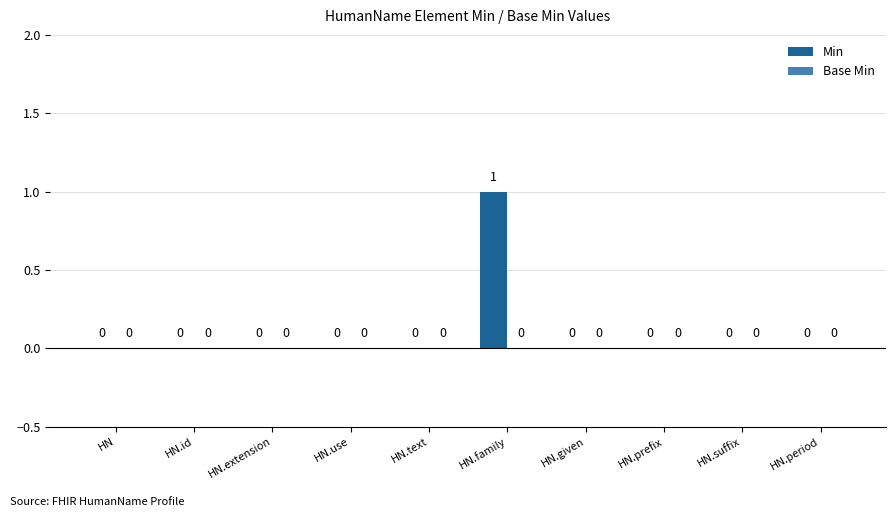

The value at HN is 0. True or false?

True